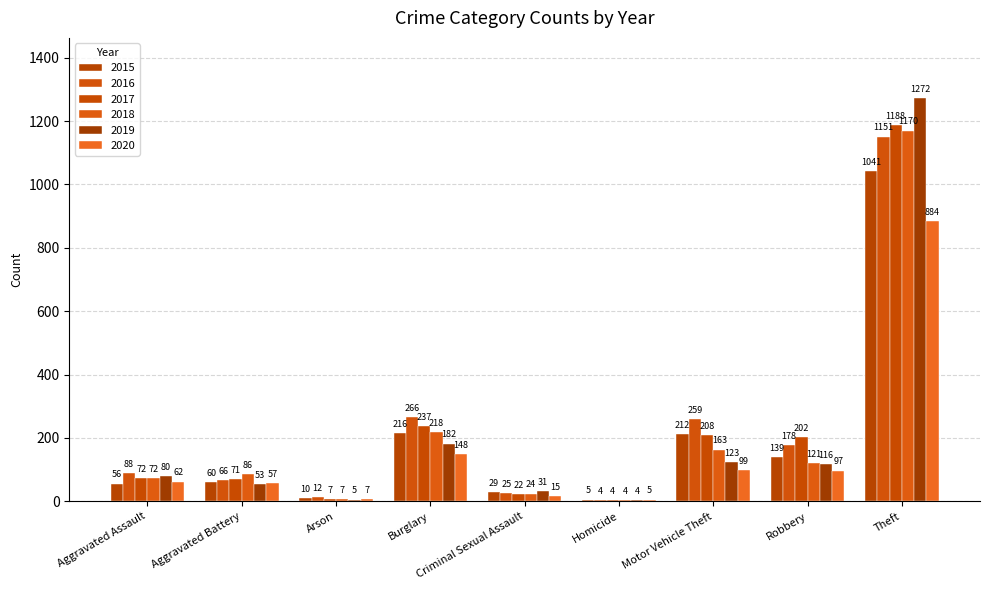

True or false: 2017 has a value of 307 at Theft.

False